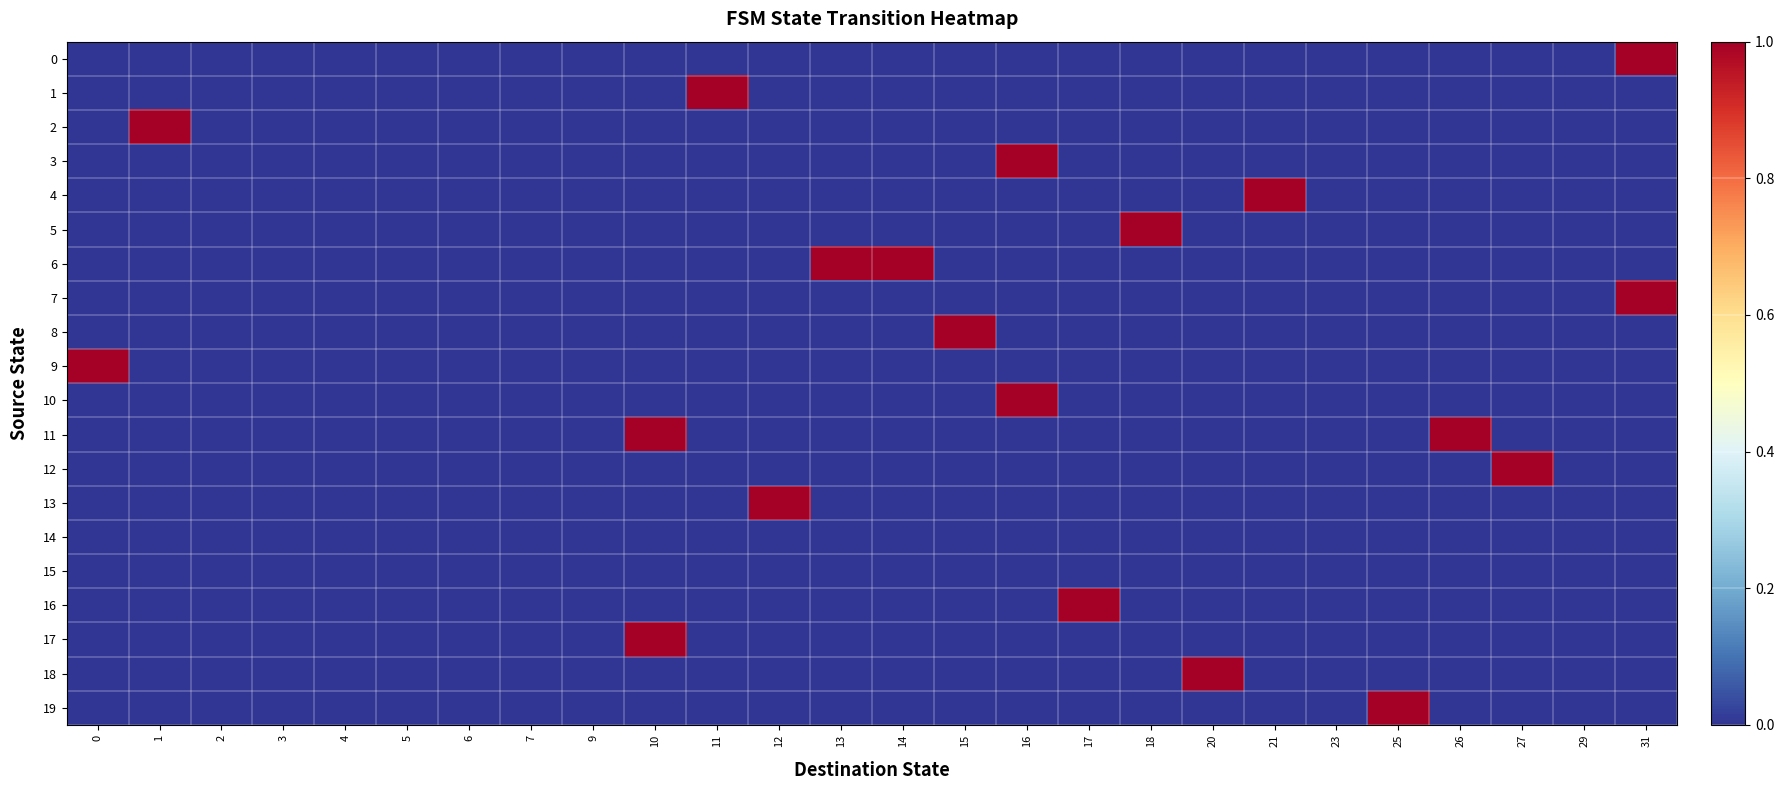

Rank the series at 5 from lowest to highest value.

row_0, row_1, row_2, row_3, row_4, row_5, row_6, row_7, row_8, row_9, row_10, row_11, row_12, row_13, row_14, row_15, row_16, row_17, row_18, row_19